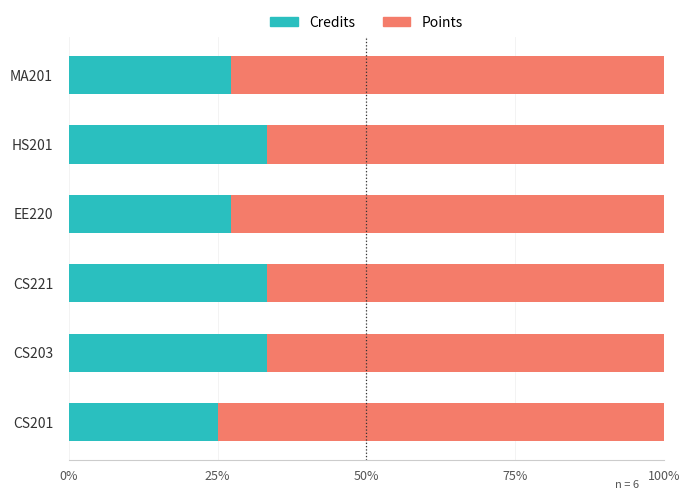

What is the difference between the Credits values at CS201 and CS221?

8.3